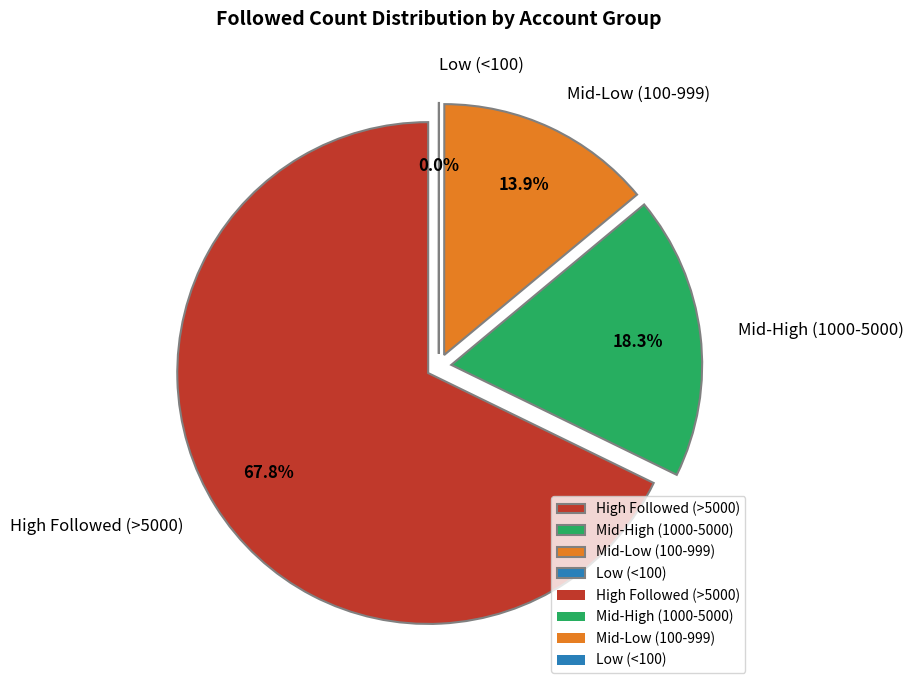

Does Kadang hidup represent more than half of the total?

No